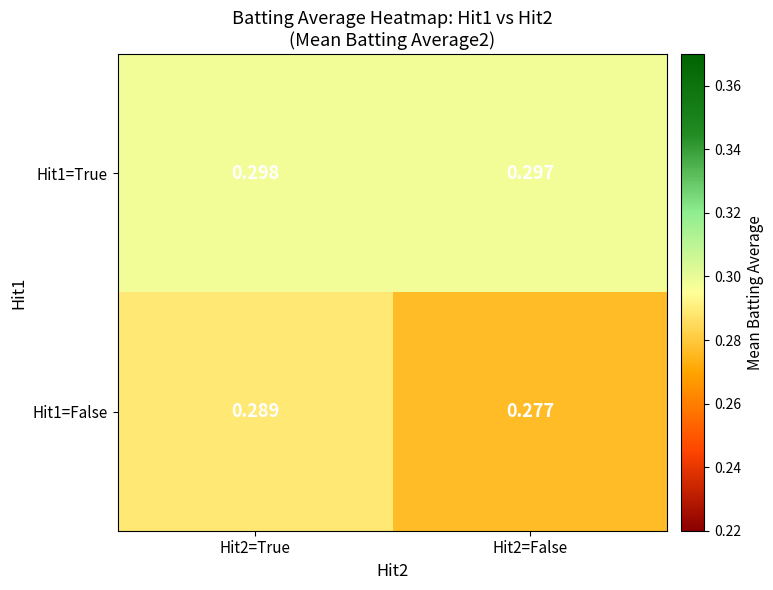

Is the value of Hit1=False at Hit2=True greater than the value of Hit1=True at Hit2=True?

No